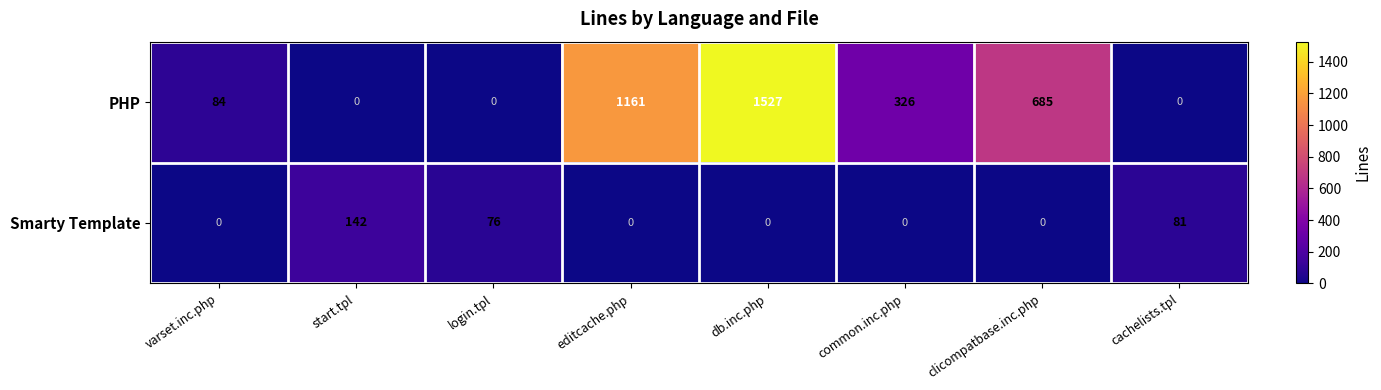

What is the greatest value displayed?

1527